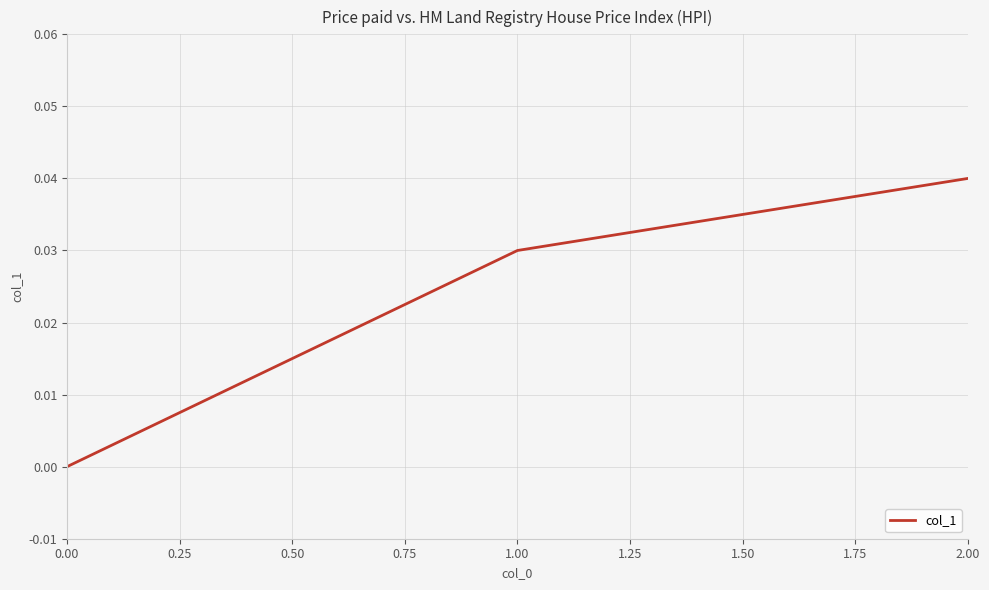

True or false: the data shows 0.0 at 1.00.

True